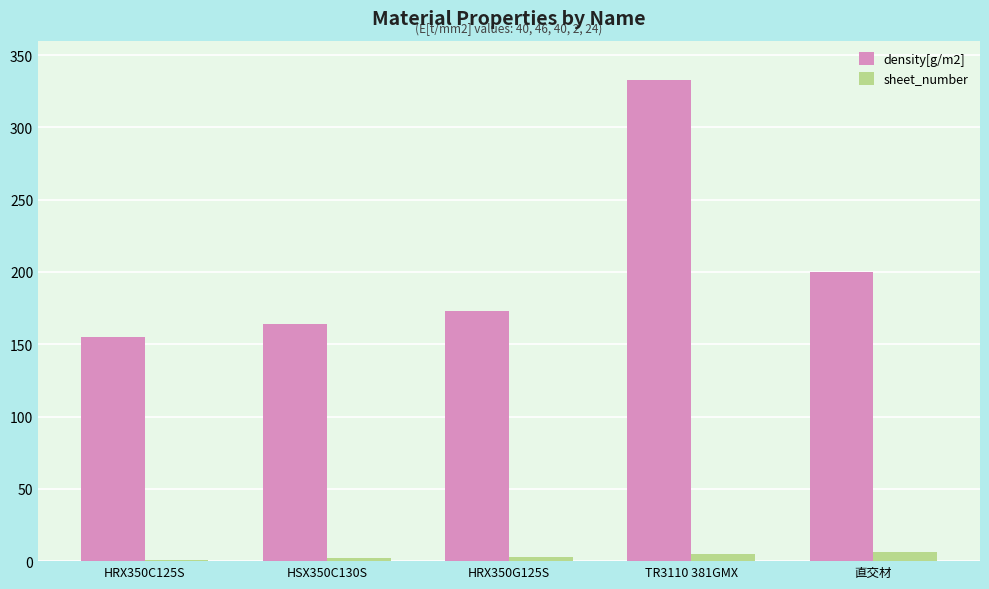

The value of density[g/m2] at HRX350C125S is 38. True or false?

False